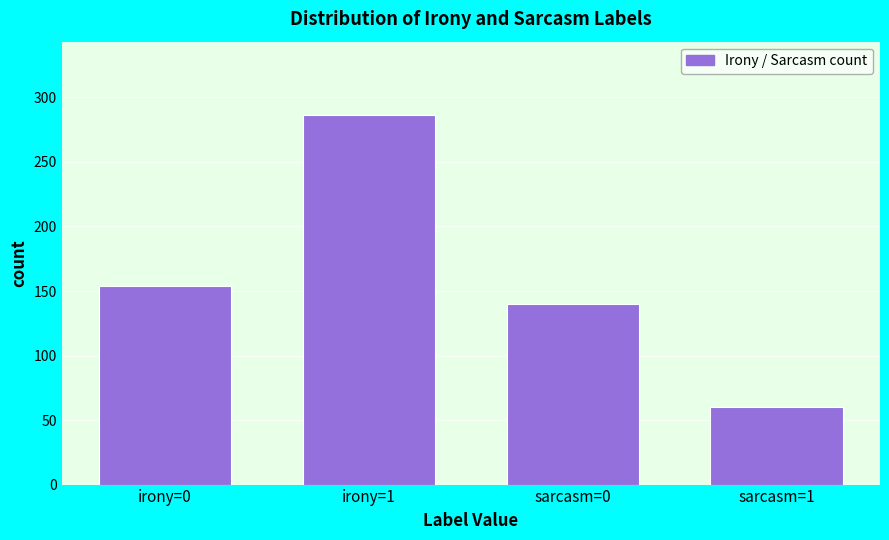

Reading left to right, list all the values displayed in this chart.

154	286	140	60